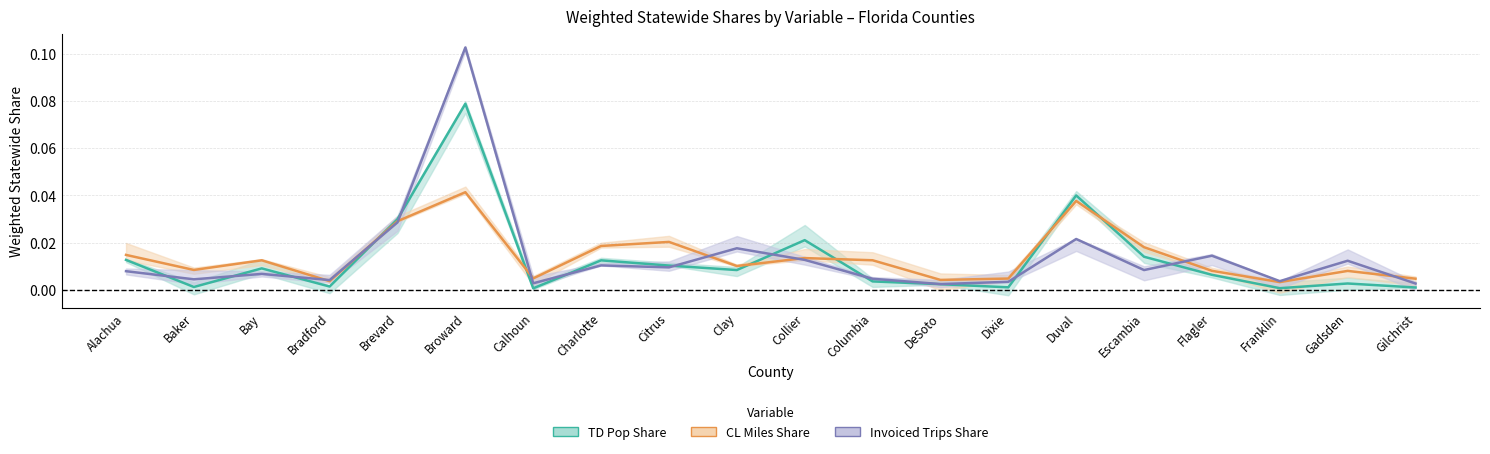

Where do CL Miles Share and TD Pop Share first cross each other?

Bradford and Brevard